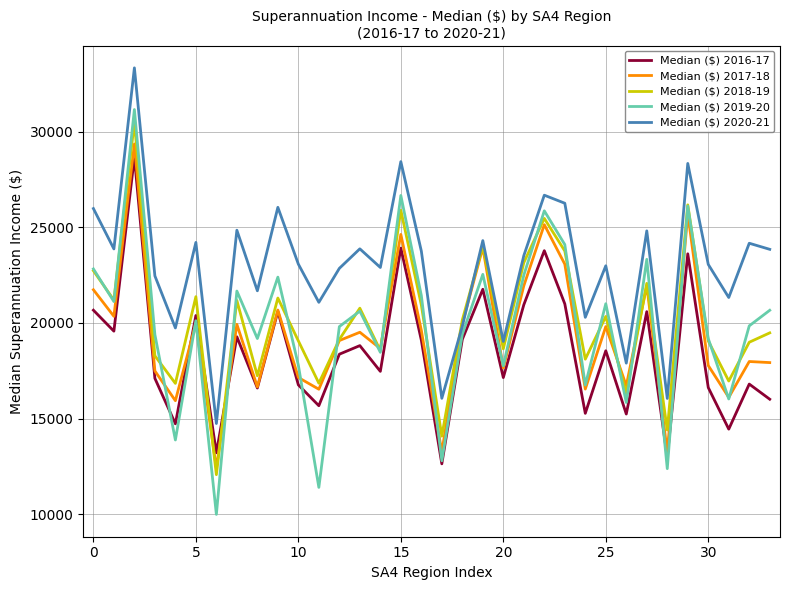

Which series has the largest total across all categories?

Median ($) 2020-21